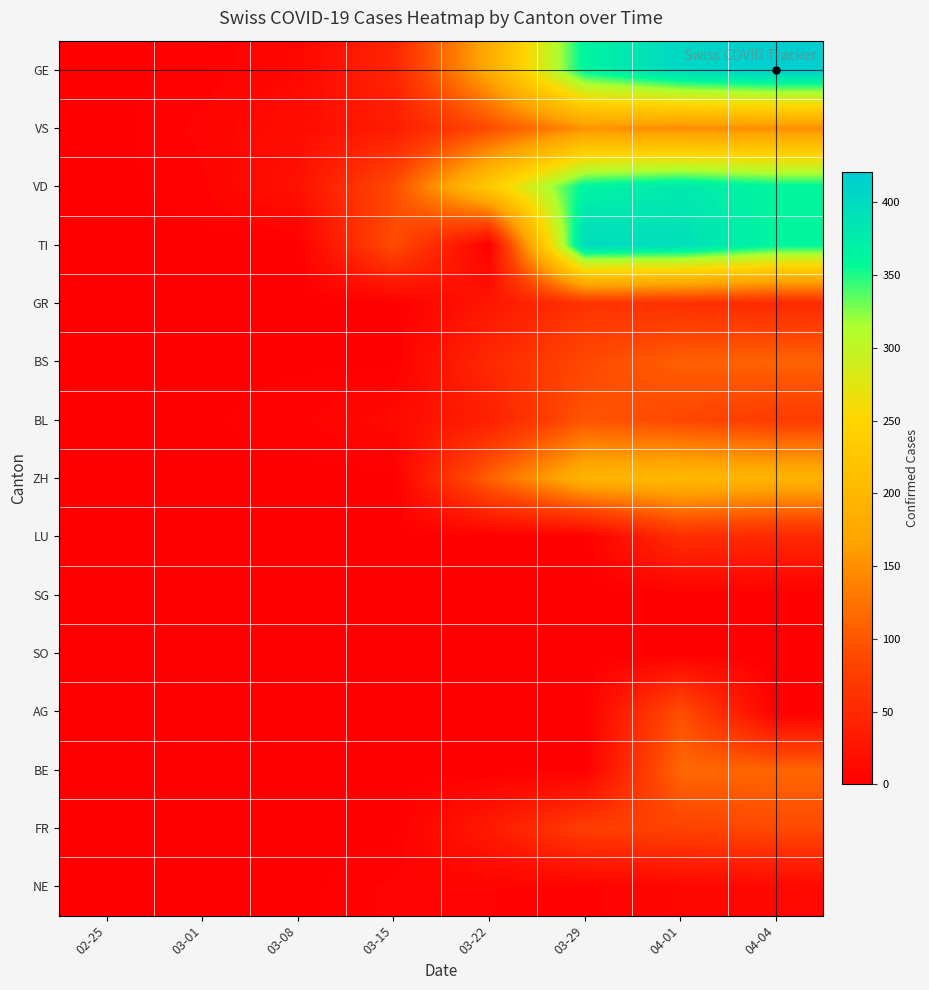

Which series has the largest total across all categories?

VD